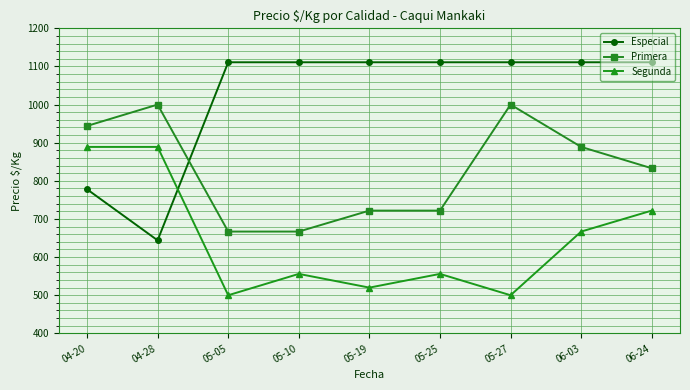

How many Primera values are between 722 and 944?

5